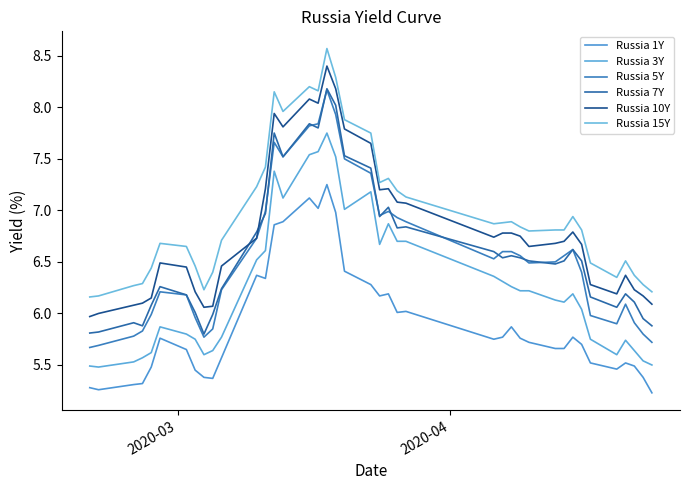

Does the chart have visible grid lines?

No